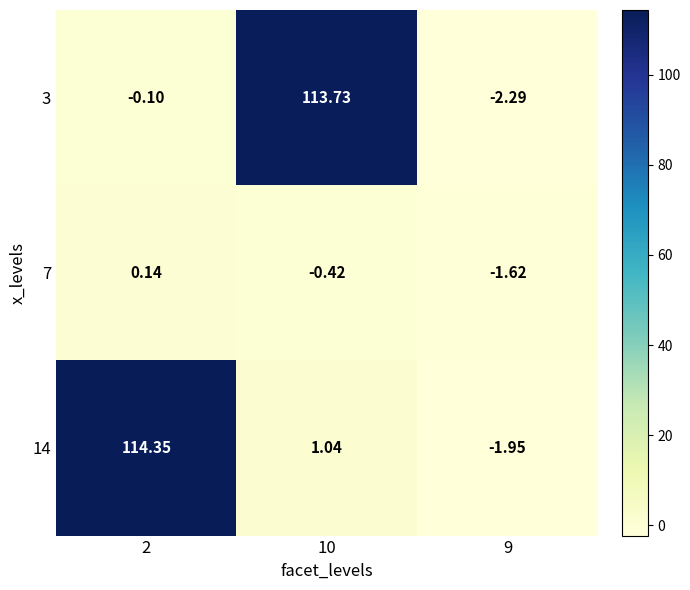

Count the number of data series in this chart.

3